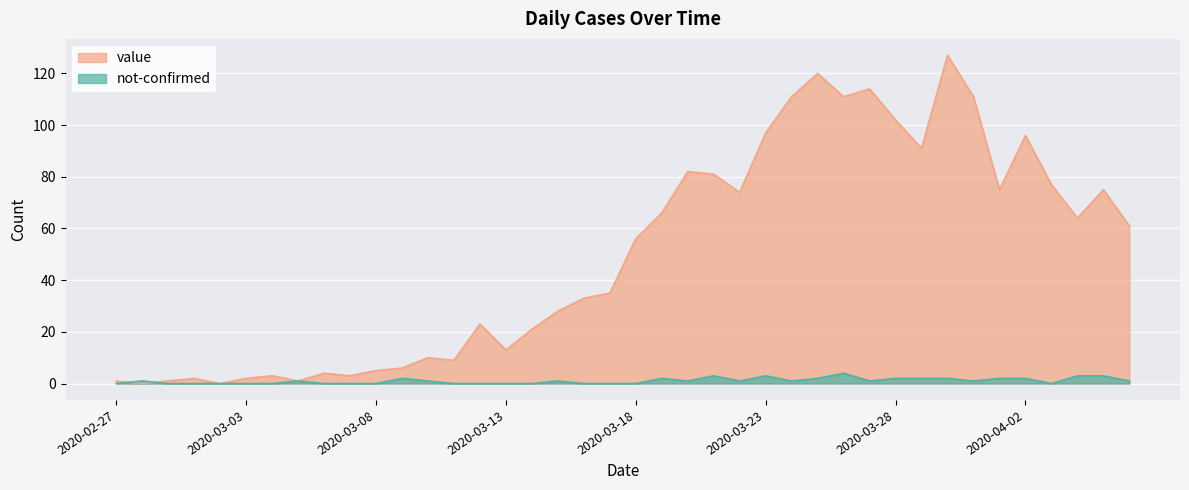

What is the total value across all series at 2020-04-02?

98